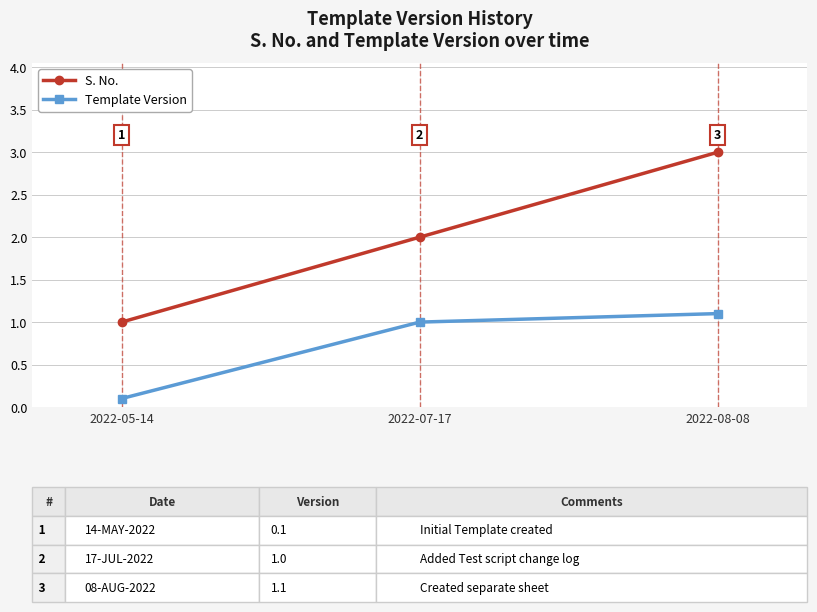

Rank the series by their average value, from lowest to highest.

Template Version, S. No.